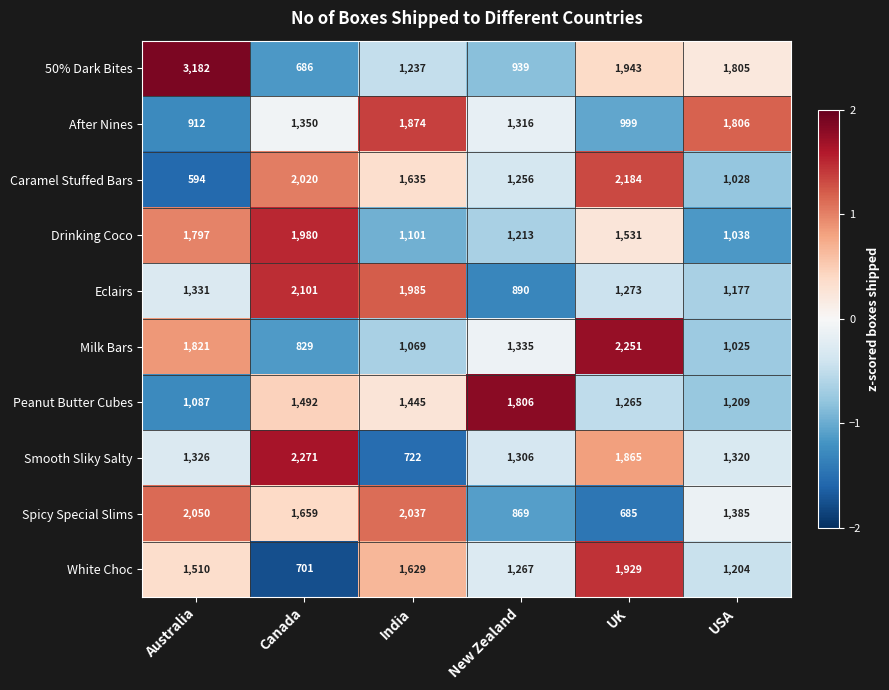

Which label corresponds to the largest value in the chart?

Australia